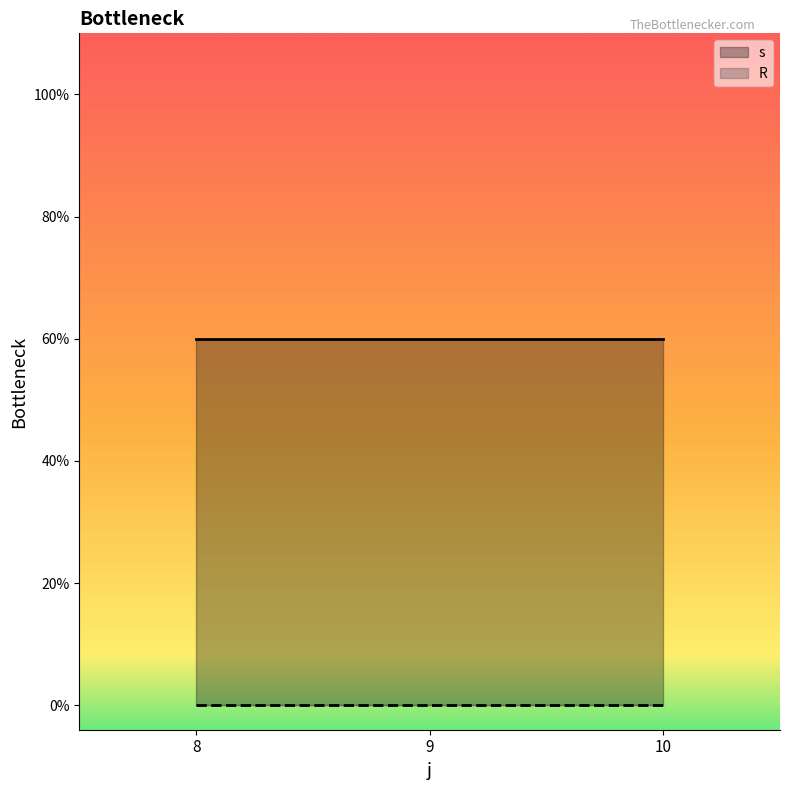

Which label corresponds to the largest value in the chart?

8